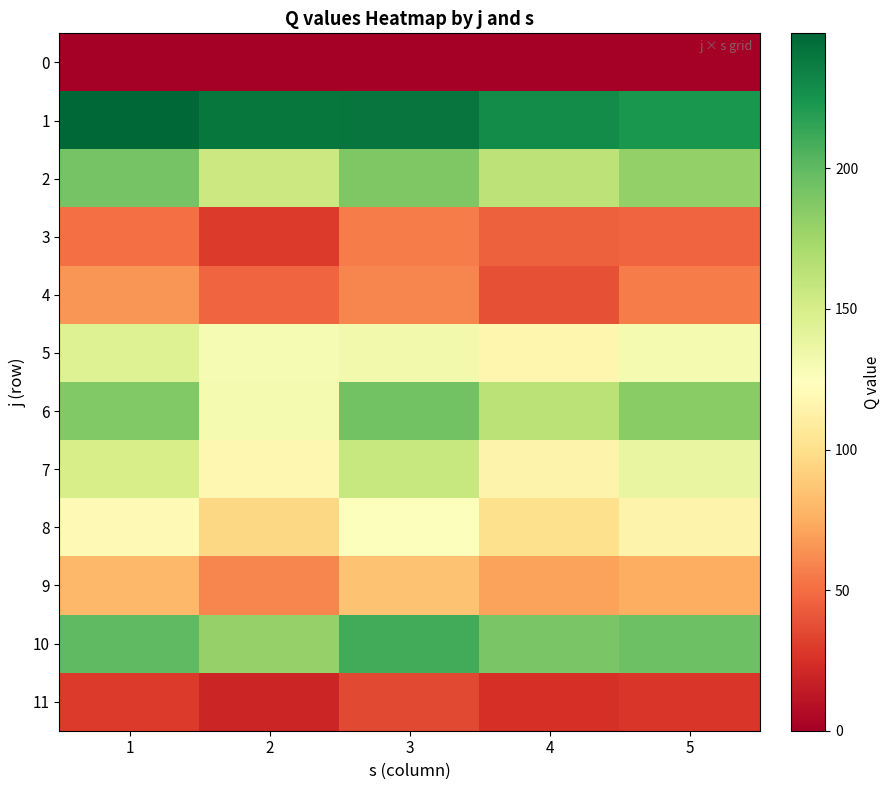

Which label corresponds to the smallest value in the chart?

1